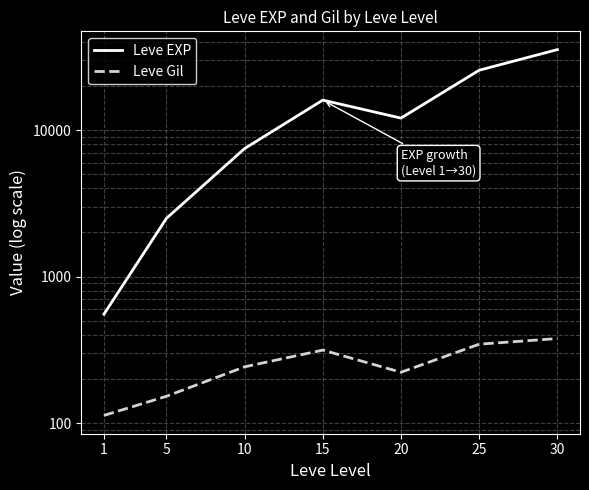

At which label does Leve EXP reach its peak?

30